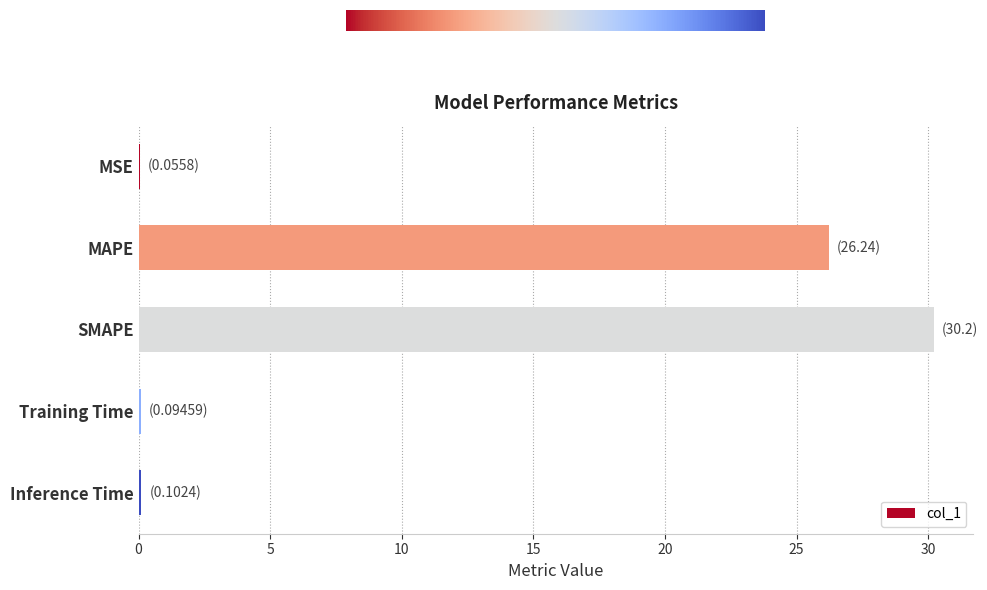

What is the average value?

11.3